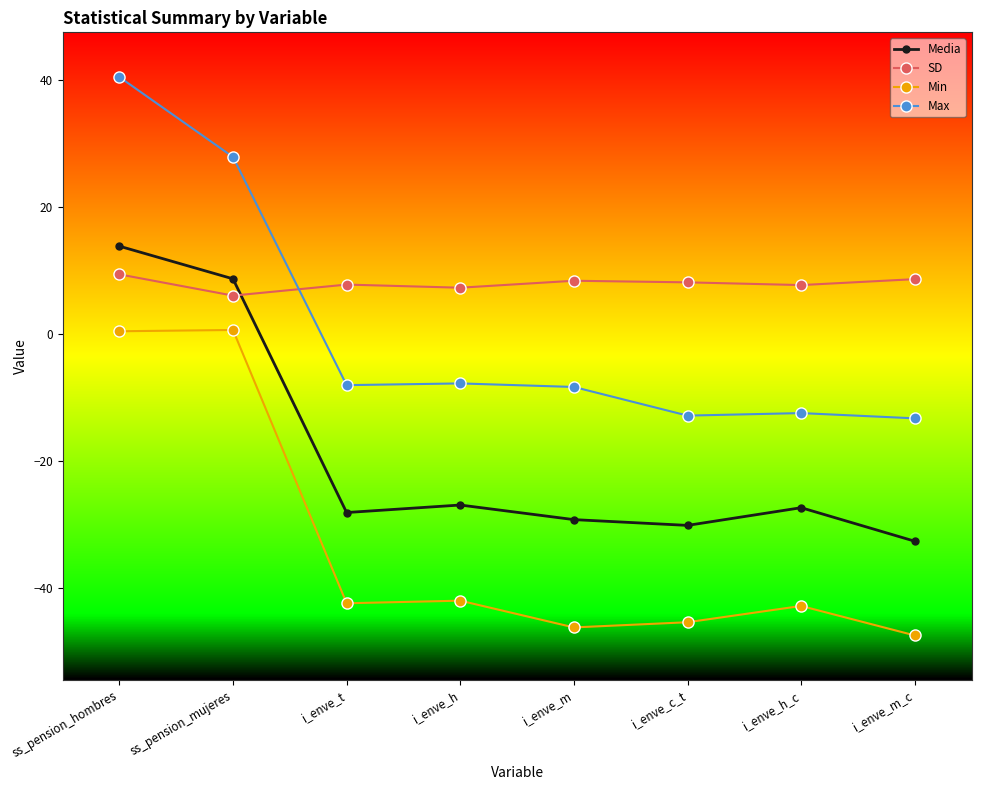

How many values in Media are above zero?

2